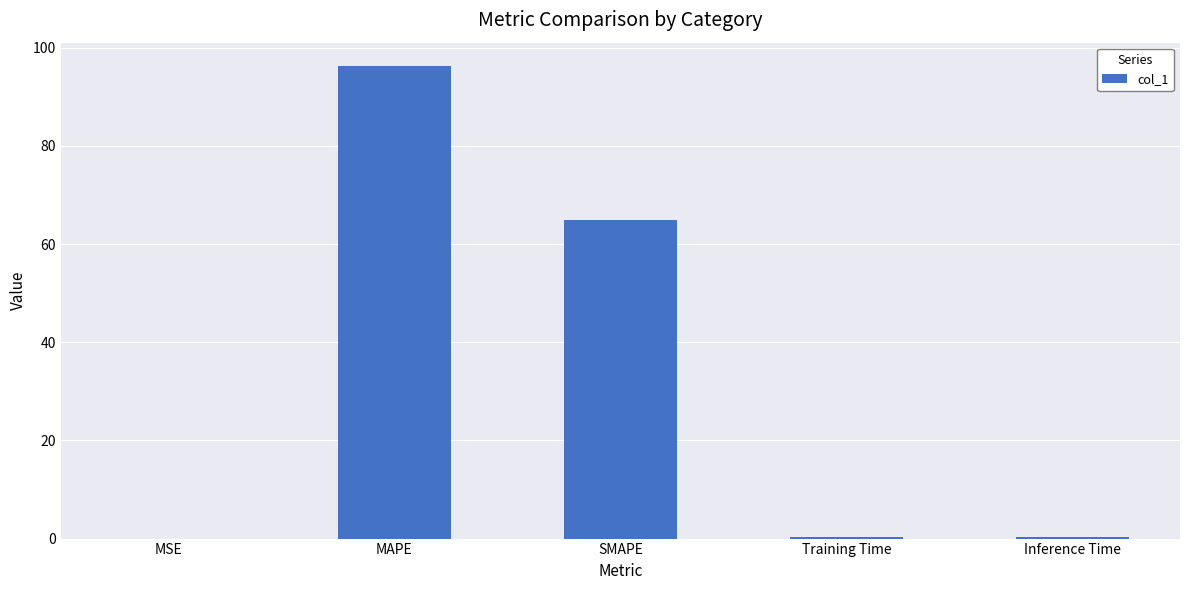

What is the difference between the values at MSE and SMAPE?

65.0